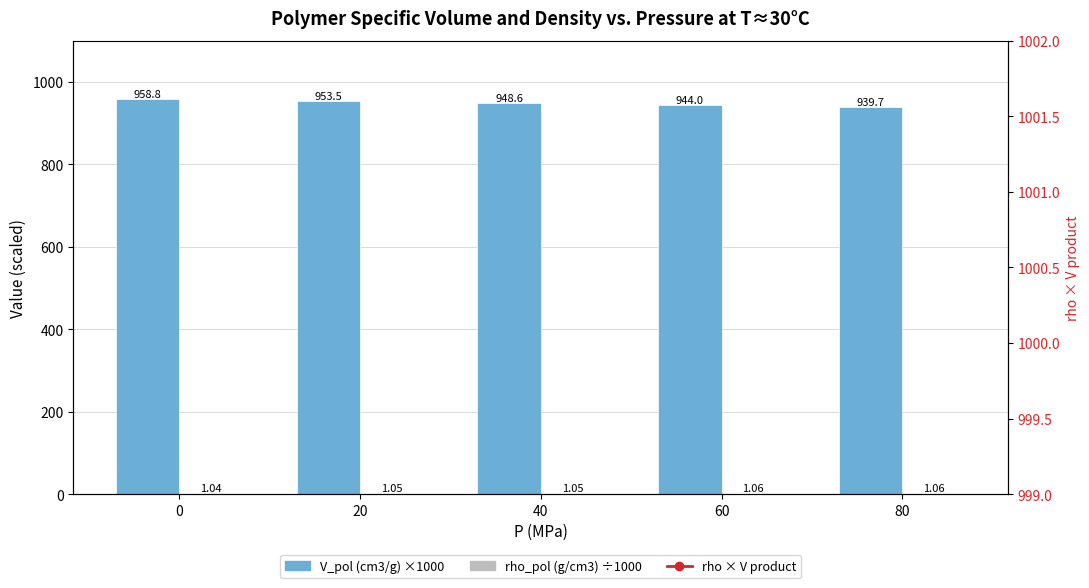

What is the difference between the highest and lowest values at 80?

1131.4